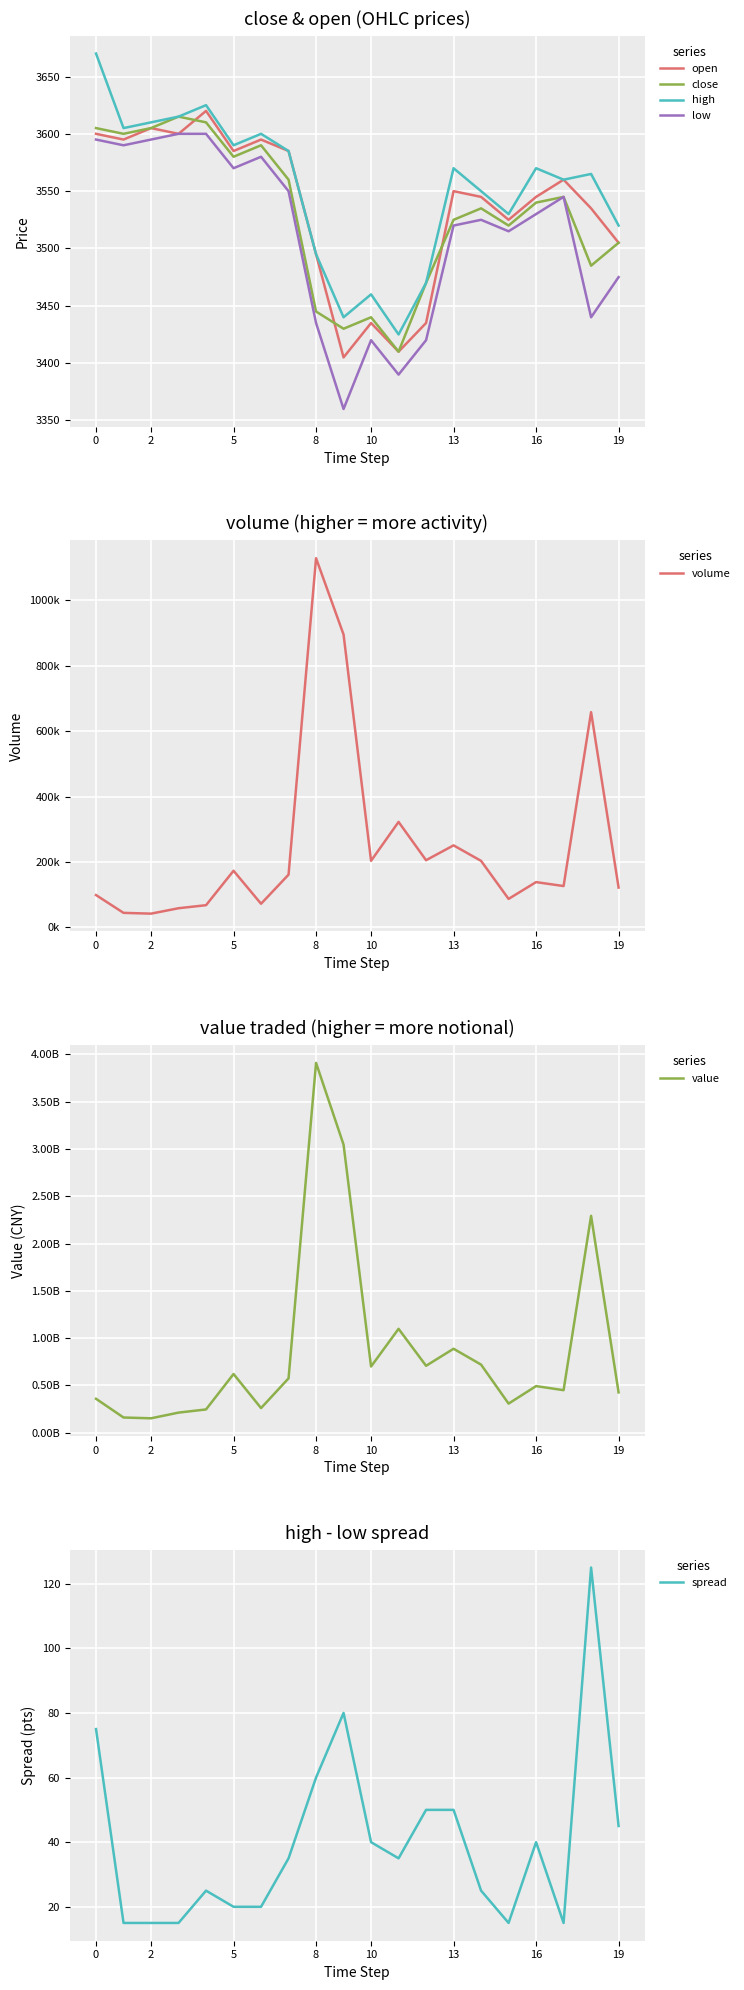

True or false: high and low intersect in this chart.

False